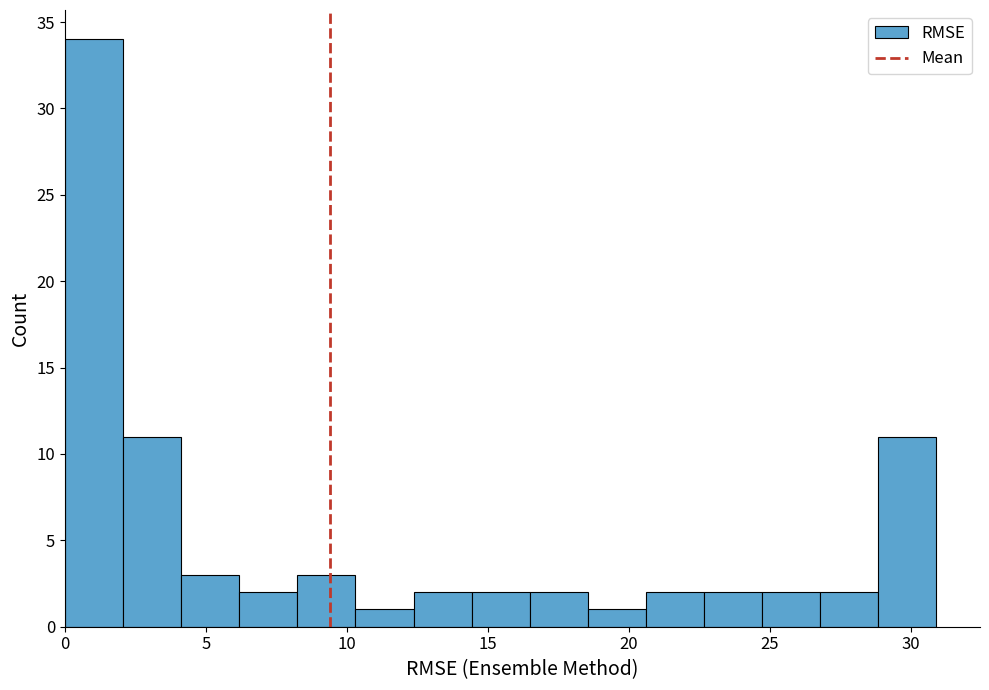

Reading left to right, transcribe this chart: for each bar, give the range it covers on the x-axis and its height. Neither the bar edges nor the heights are printed on the chart, so give them approximately, as read against the axes.

0.0 to 2.0: 34
2.0 to 4.0: 11
4.0 to 6.0: 3
6.0 to 8.0: 2
8.0 to 10.5: 3
10.5 to 12.5: 1
12.5 to 14.5: 2
14.5 to 16.5: 2
16.5 to 18.5: 2
18.5 to 20.5: 1
20.5 to 22.5: 2
22.5 to 24.5: 2
24.5 to 27.0: 2
27.0 to 29.0: 2
29.0 to 31.0: 11